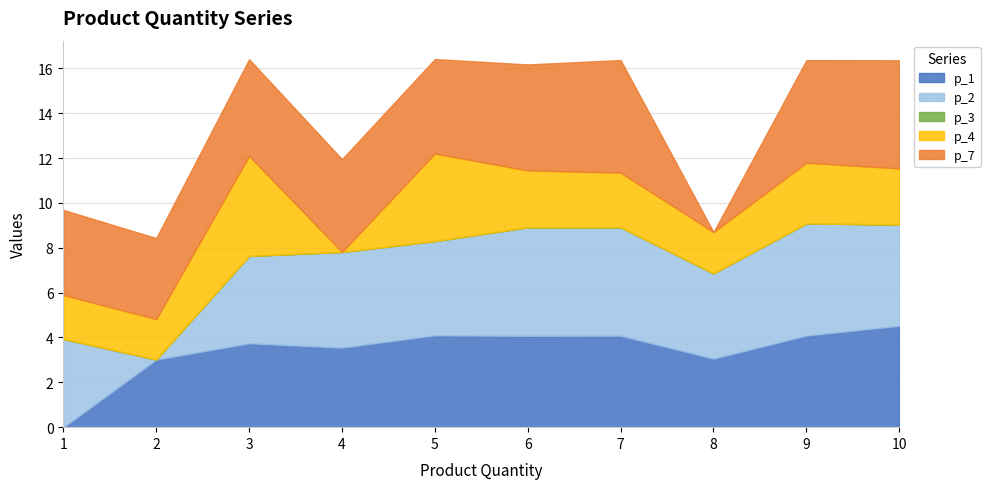

How many data points does each series have?

10